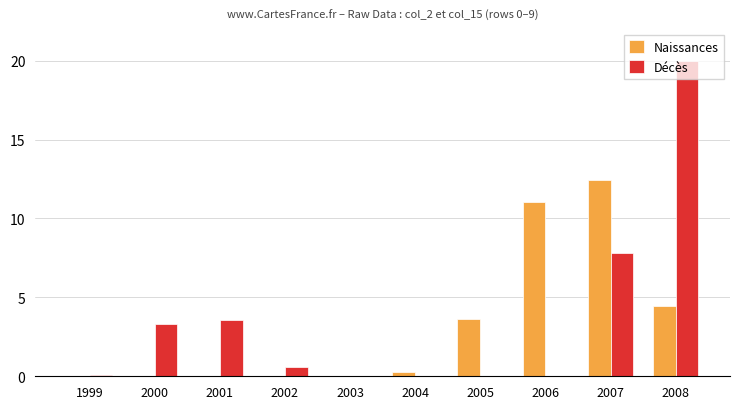

What is the spread (max minus min) of values at 2004?

0.3